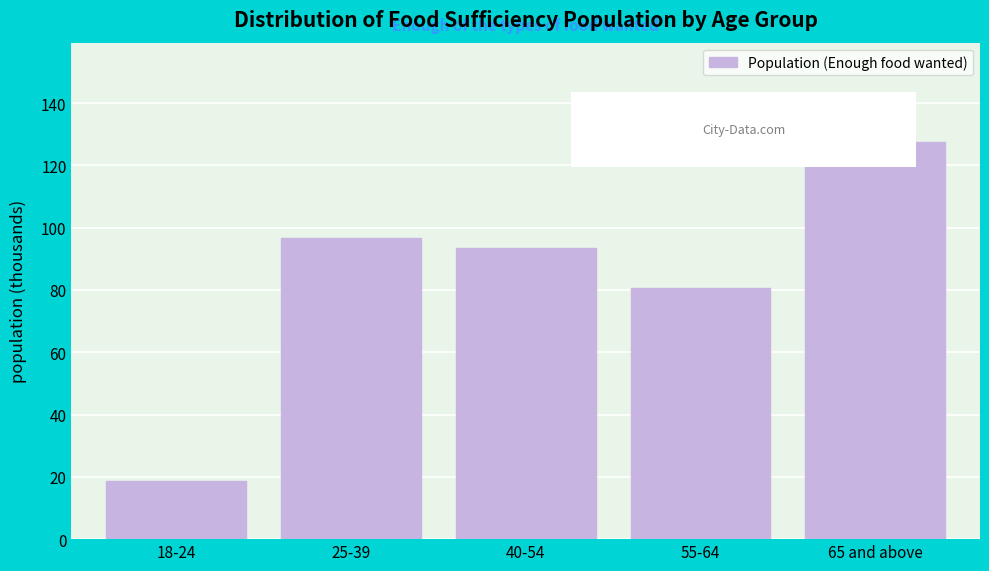

Reading right to left, extract all data points from this chart.

65 and above=127.5	55-64=80.5	40-54=93.5	25-39=96.8	18-24=18.5